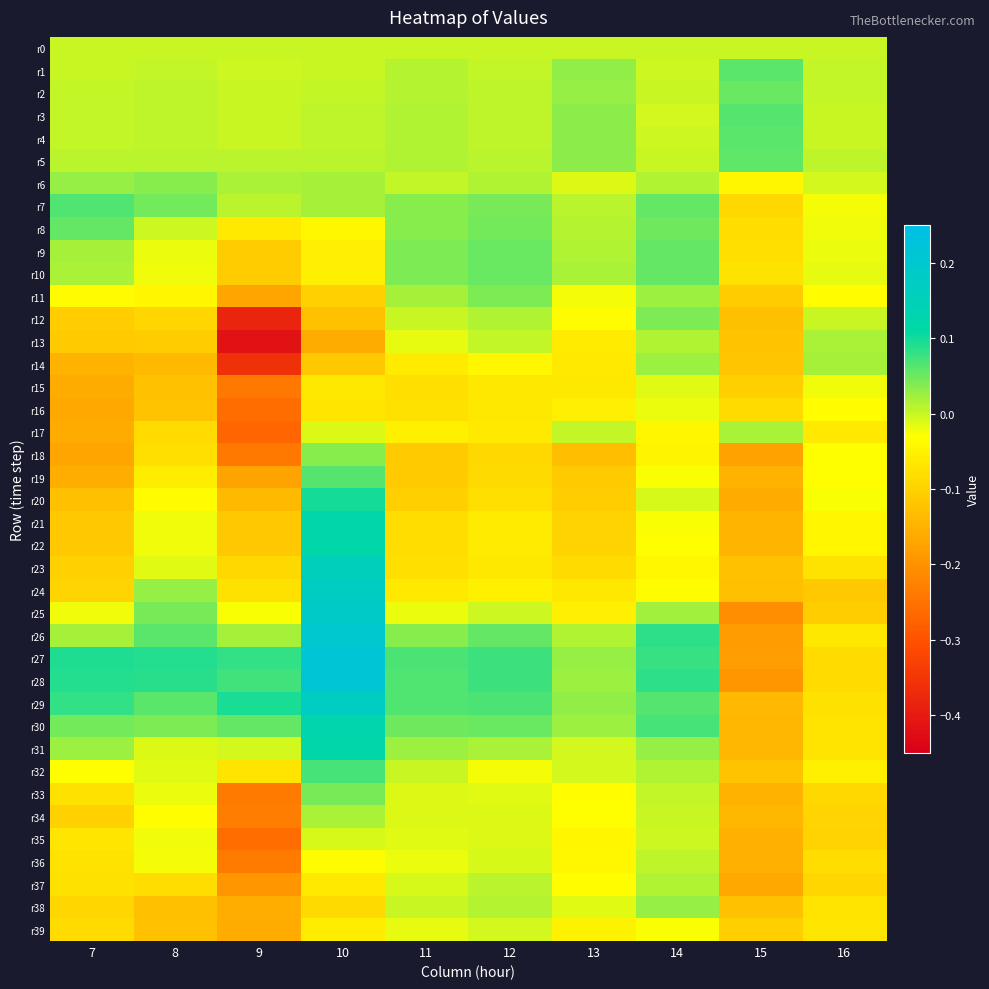

Which label corresponds to the largest value in the chart?

10